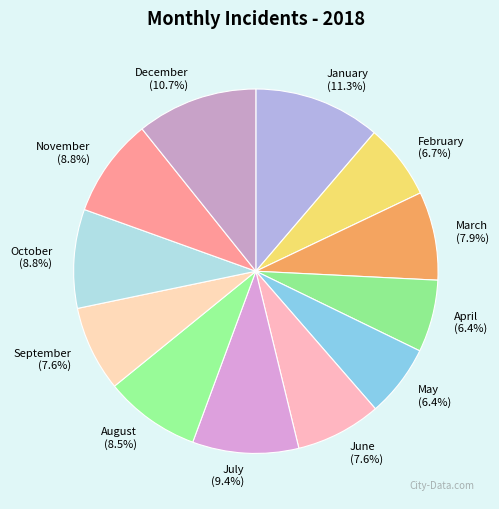

To the nearest percent, what is the combined percentage of September and December?

18%